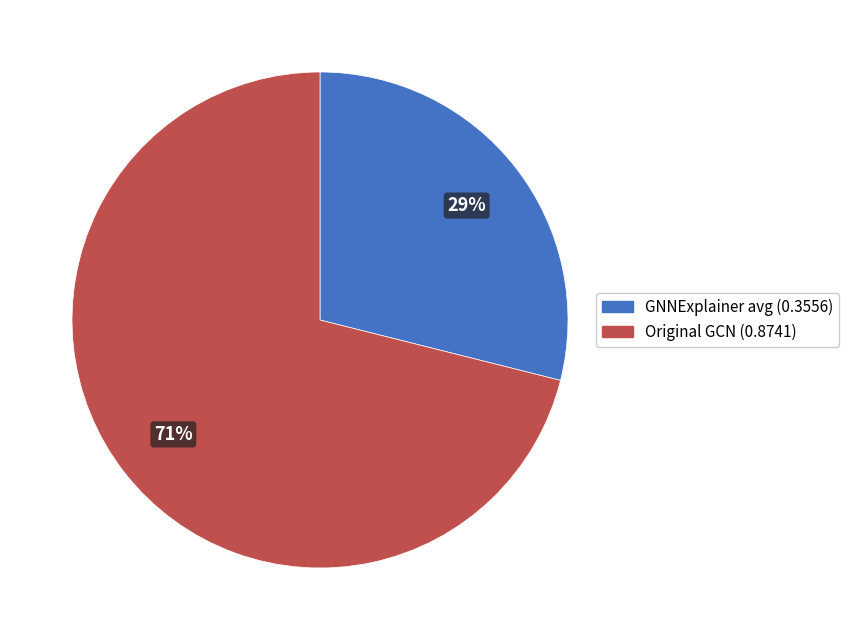

What percentage is the Original GCN (0.8741) slice, to the nearest percent?

71%